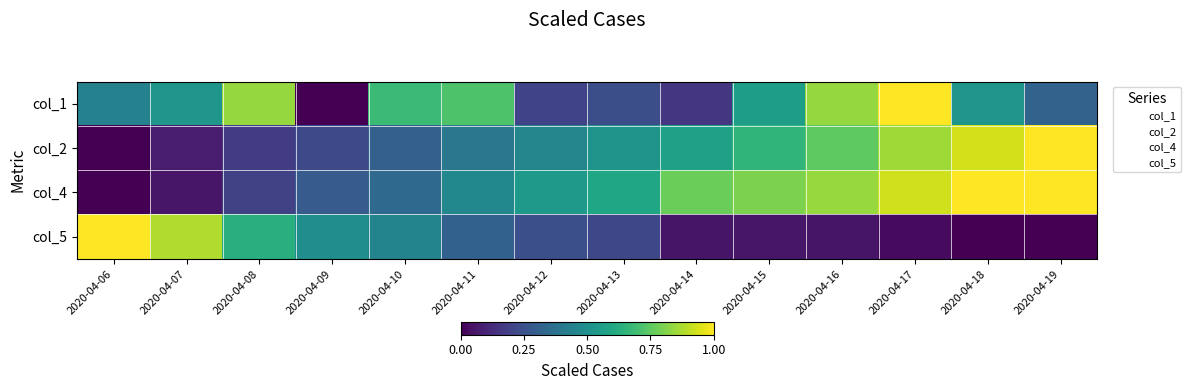

How many series are shown in this chart?

4